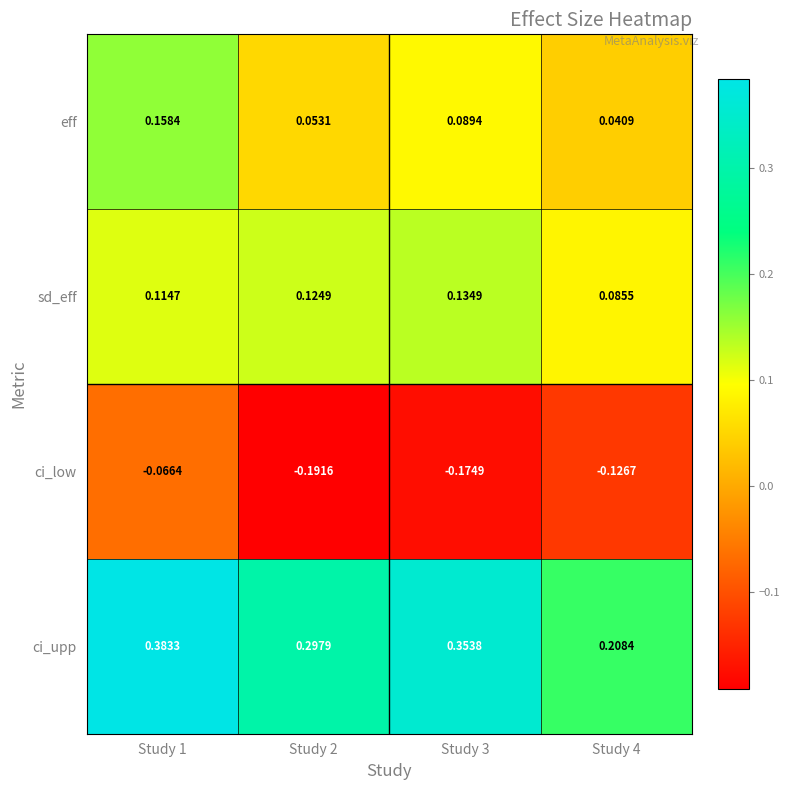

Which series changed the most between Study 1 and Study 4?

ci_upp